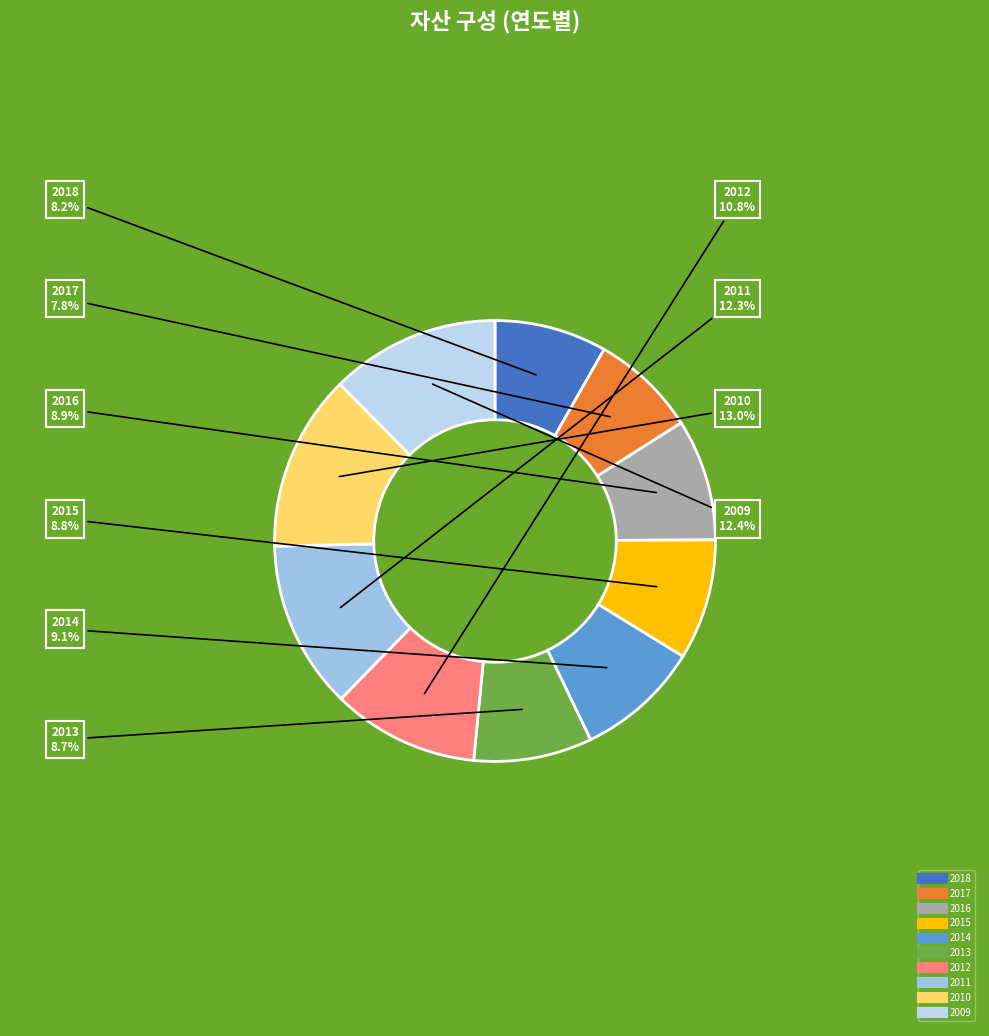

To the nearest percent, what is the combined percentage of 2016 and 2017?

17%